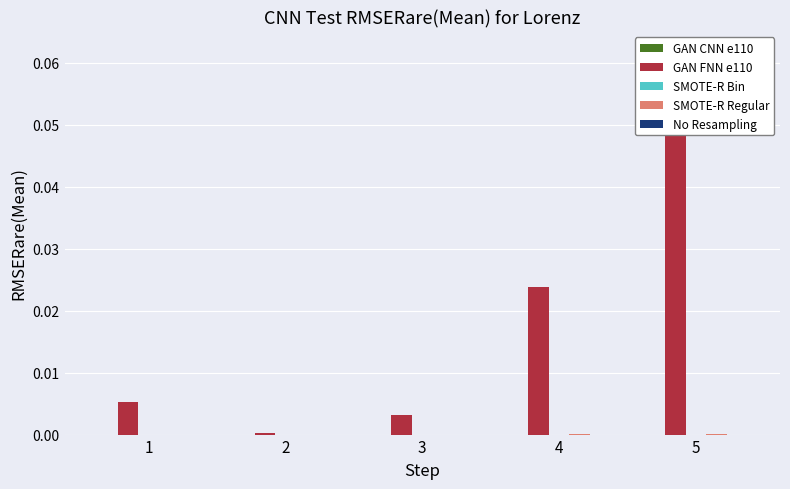

At which category does the chart reach its minimum across all series?

4